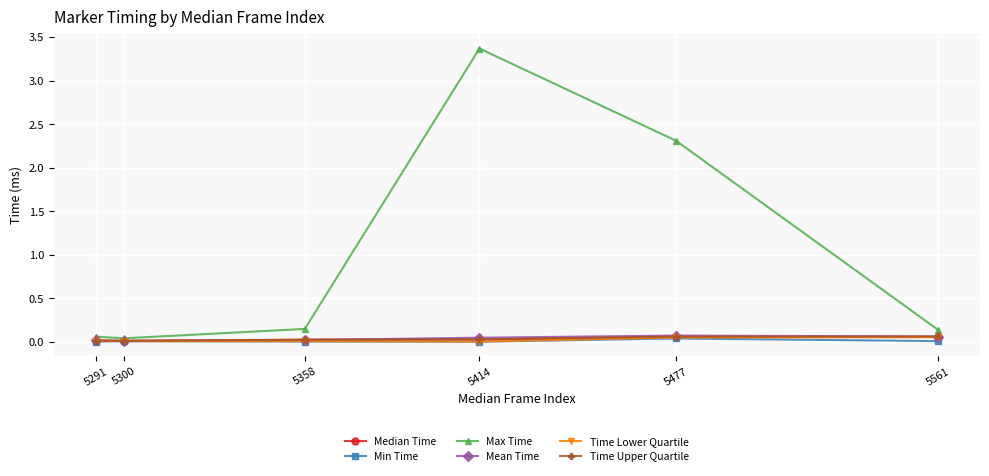

Is it true that Min Time equals 0.0 at 5300?

True